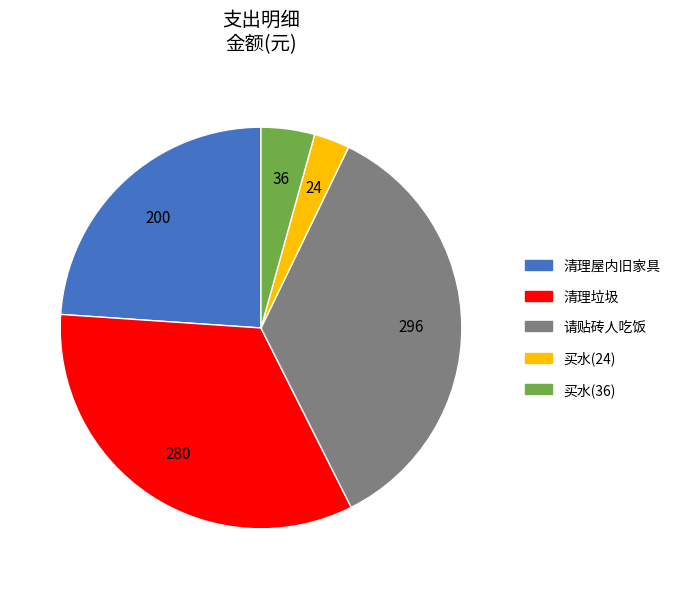

Approximately how many times larger is the value at 清理垃圾 compared to 买水(24)?

11.7